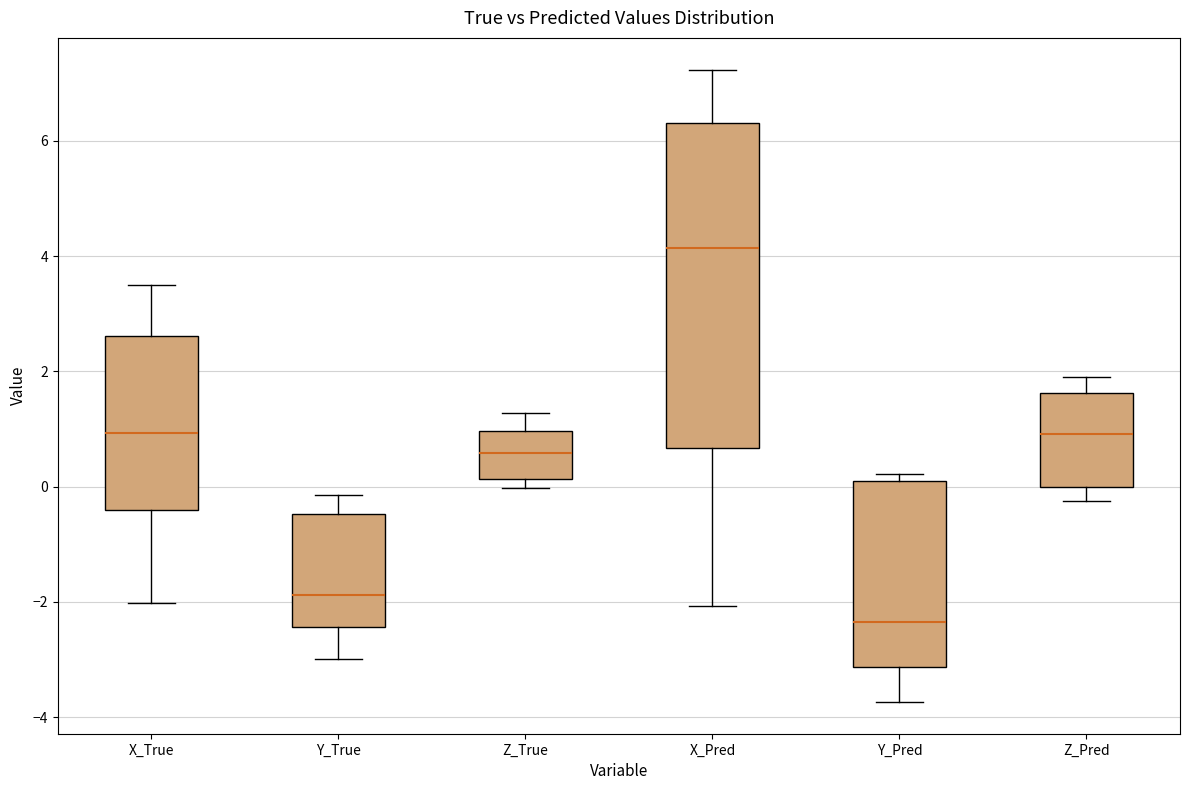

Reading left to right, read every box against the y-axis: the position of its median line, the range the box covers, and the ends of its whiskers. The values are not printed on the chart, so give them approximately, as read against the axis.

X_True: median 1.0, box -0.4 to 2.6, whiskers -2.0 to 3.6
Y_True: median -1.8, box -2.4 to -0.4, whiskers -3.0 to -0.2
Z_True: median 0.6, box 0.2 to 1.0, whiskers 0.0 to 1.2
X_Pred: median 4.2, box 0.6 to 6.4, whiskers -2.0 to 7.2
Y_Pred: median -2.4, box -3.2 to 0.2, whiskers -3.8 to 0.2 (just above the box's upper edge)
Z_Pred: median 1.0, box 0.0 to 1.6, whiskers -0.2 to 2.0